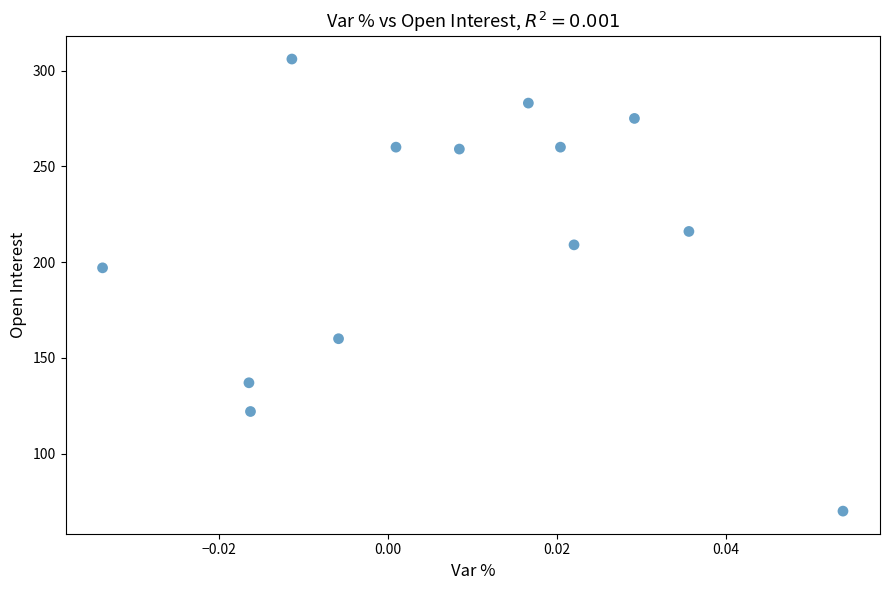

What Y value in the scatter plot is closest to 188?

197